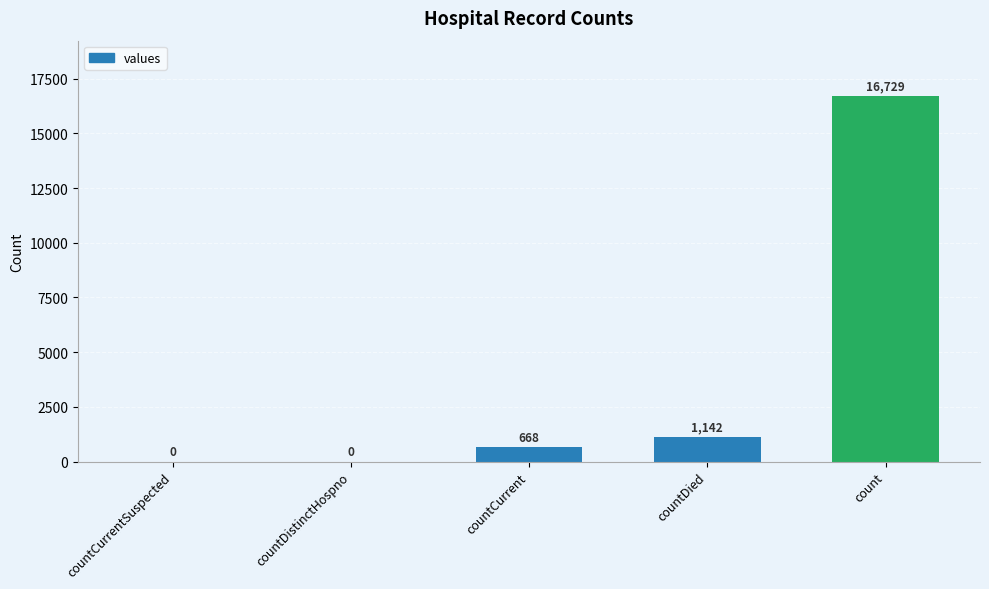

True or false: the data shows 396 at countDied.

False